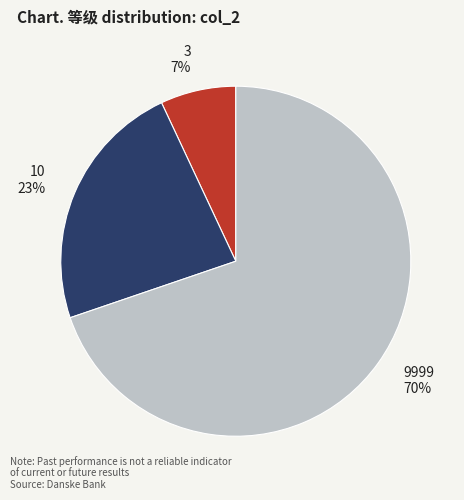

Combined, do 3 and 10 account for over 50%?

No